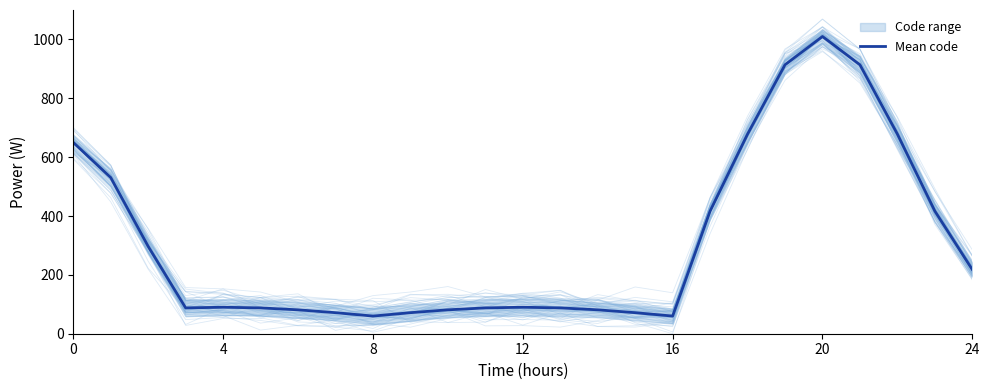

The chart shows a value of 71.5 at 15. True or false?

True